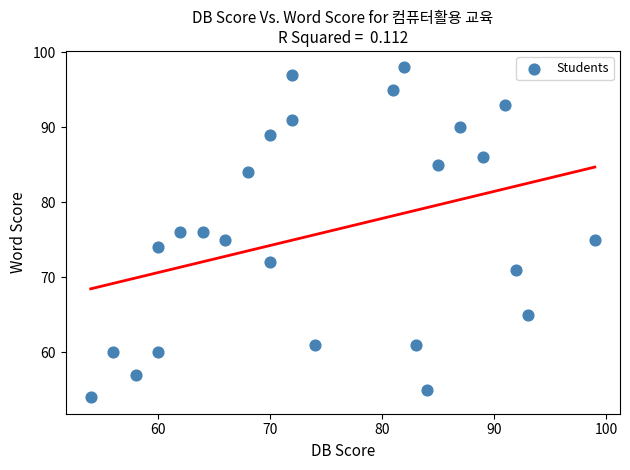

What is the range of Y values (max minus min)?

44